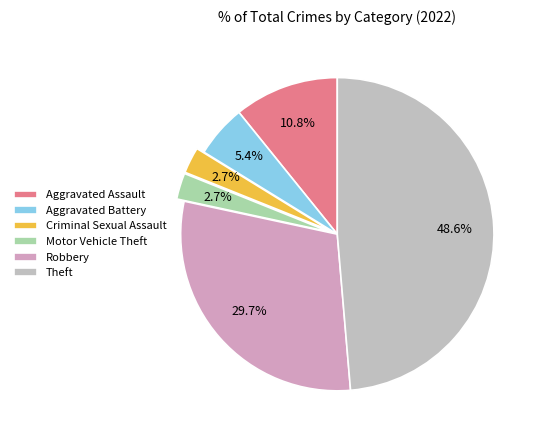

Between Motor Vehicle Theft and Theft, which is larger?

Theft